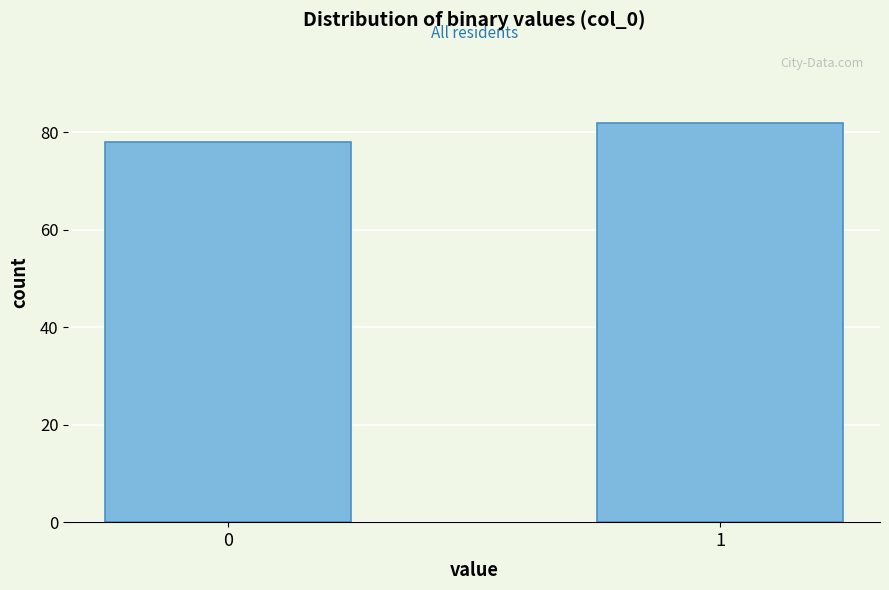

Reading left to right, list all the values displayed in this chart.

0=78	1=82